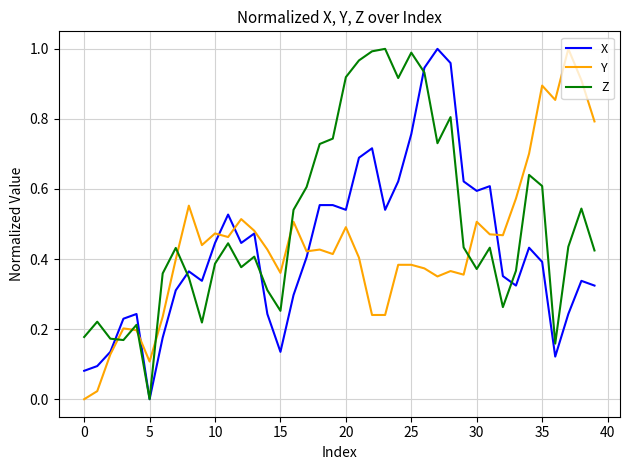

How many positive values does the X series have?

39